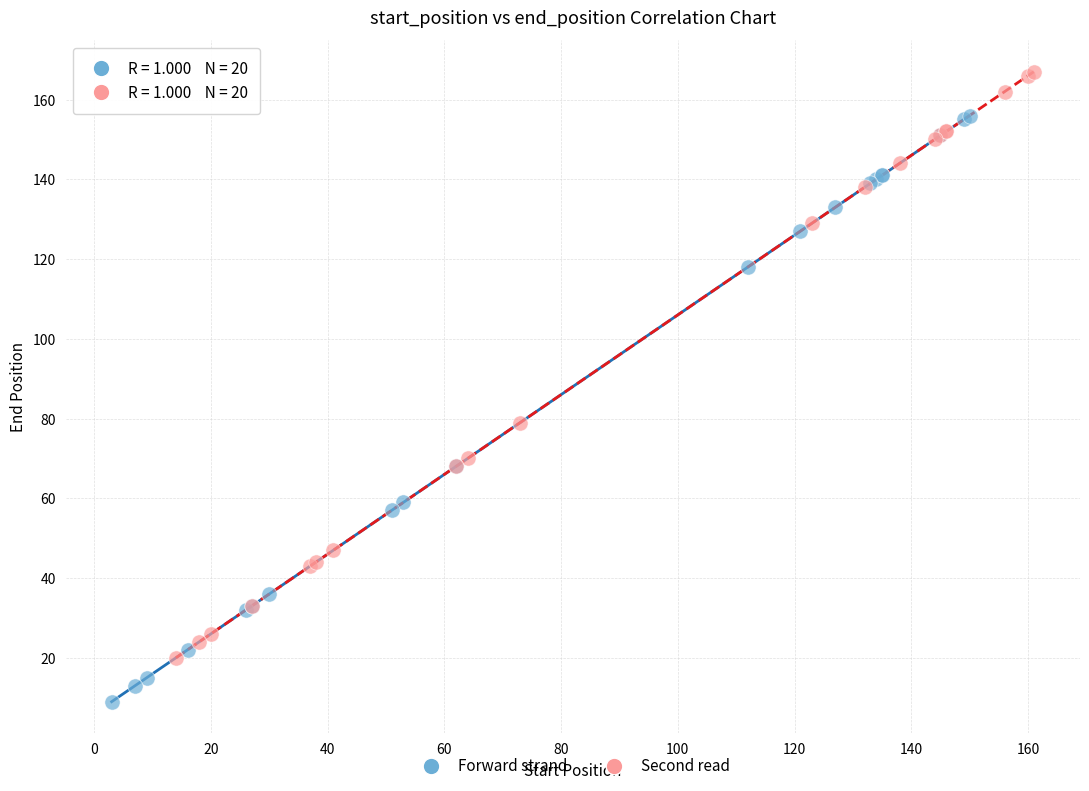

Which series contains the highest Y value?

Second read